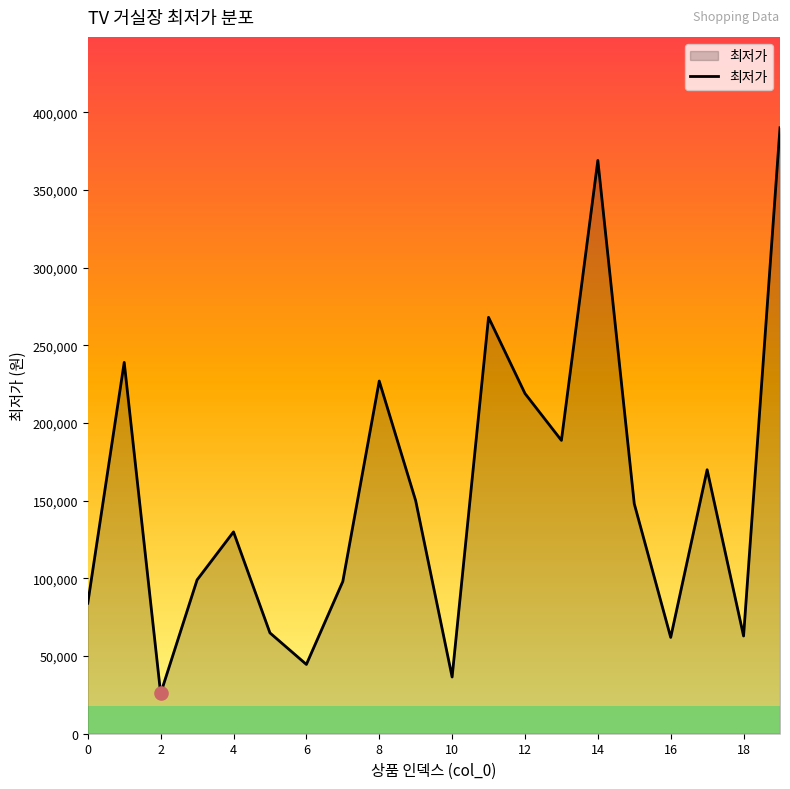

What is the difference between the maximum and minimum values?

364100